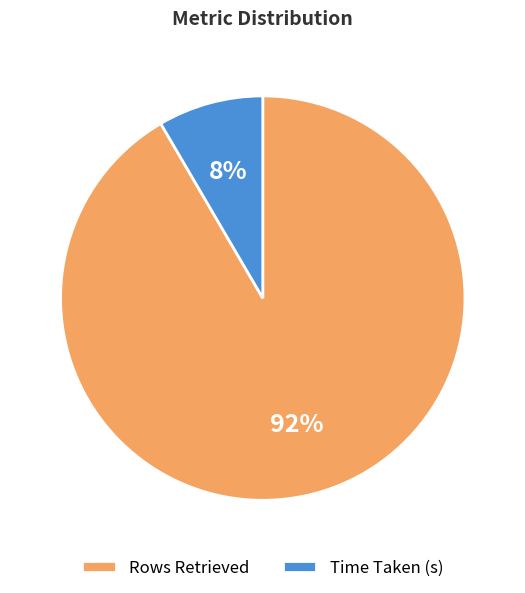

To the nearest percent, what percentage of the pie is Time Taken (s)?

8%